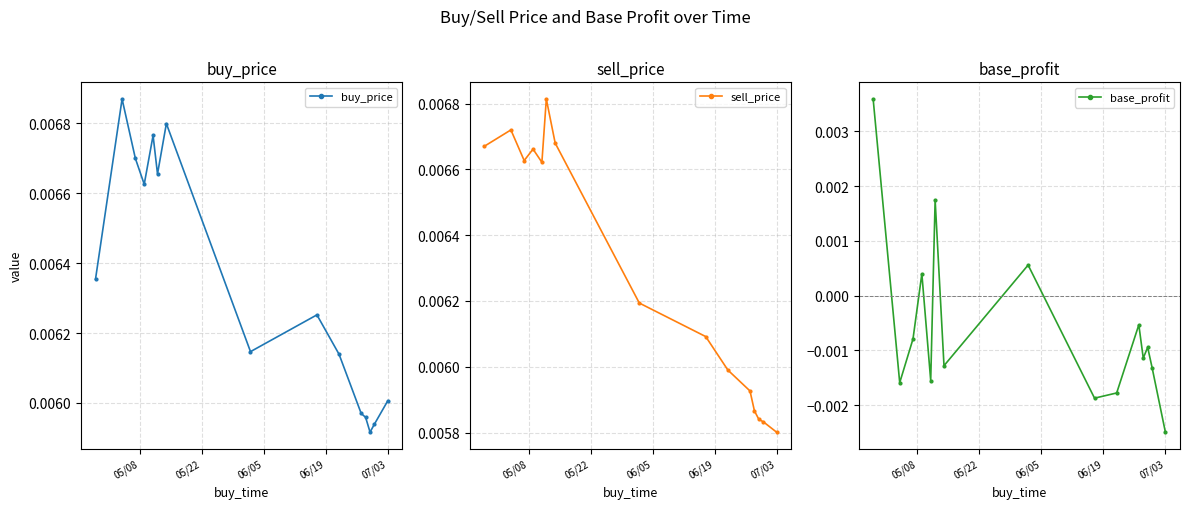

After their last crossing, which series has the higher values: buy_price or sell_price?

buy_price